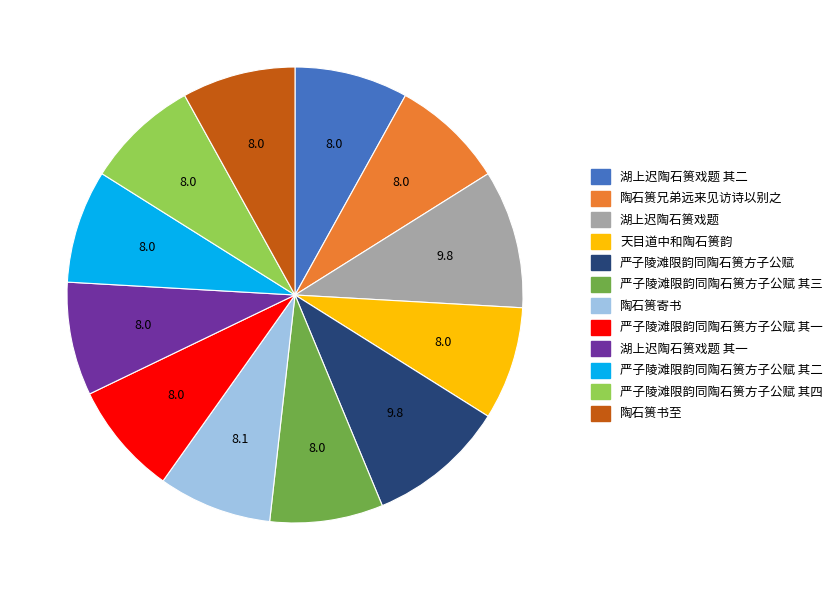

How many slices are in this pie chart?

12